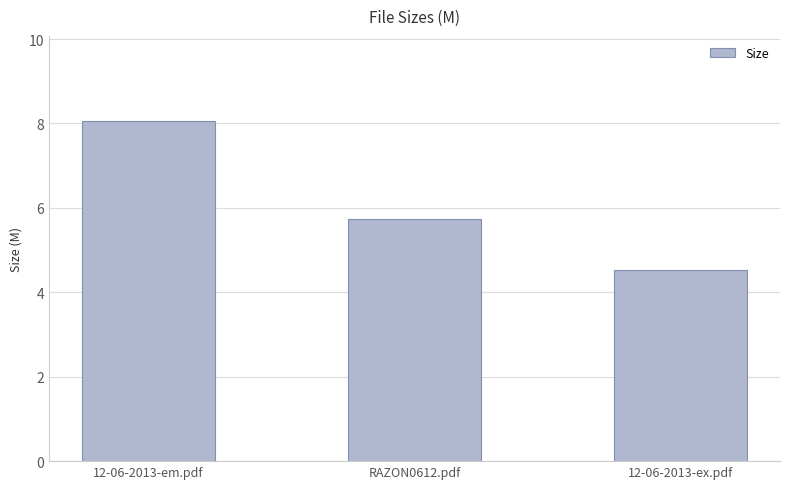

What is the average value?

6.1